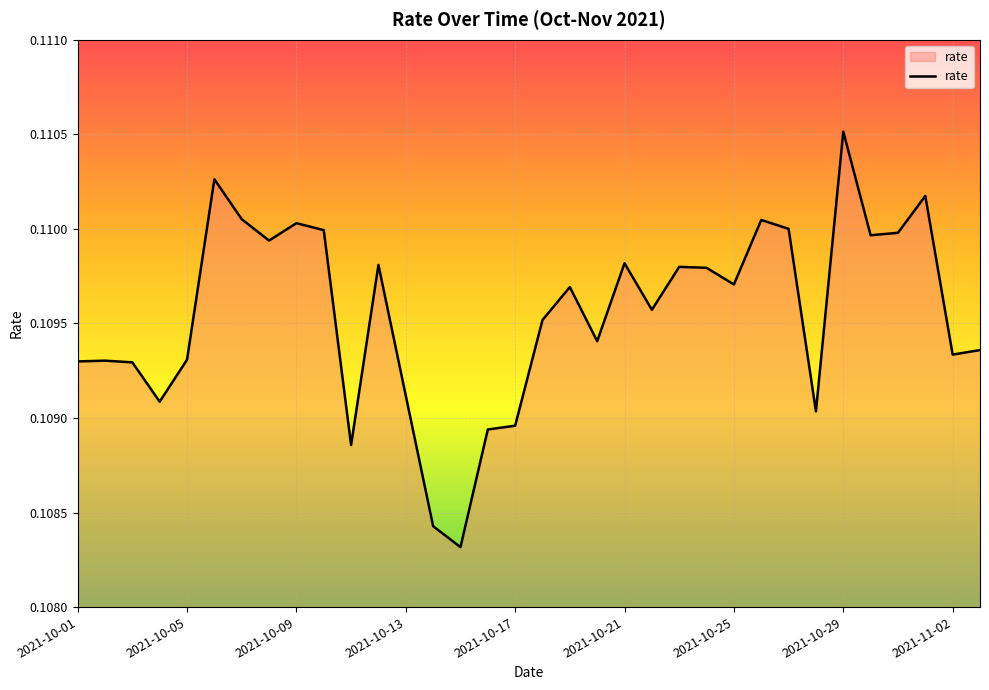

Does the chart have visible grid lines?

Yes